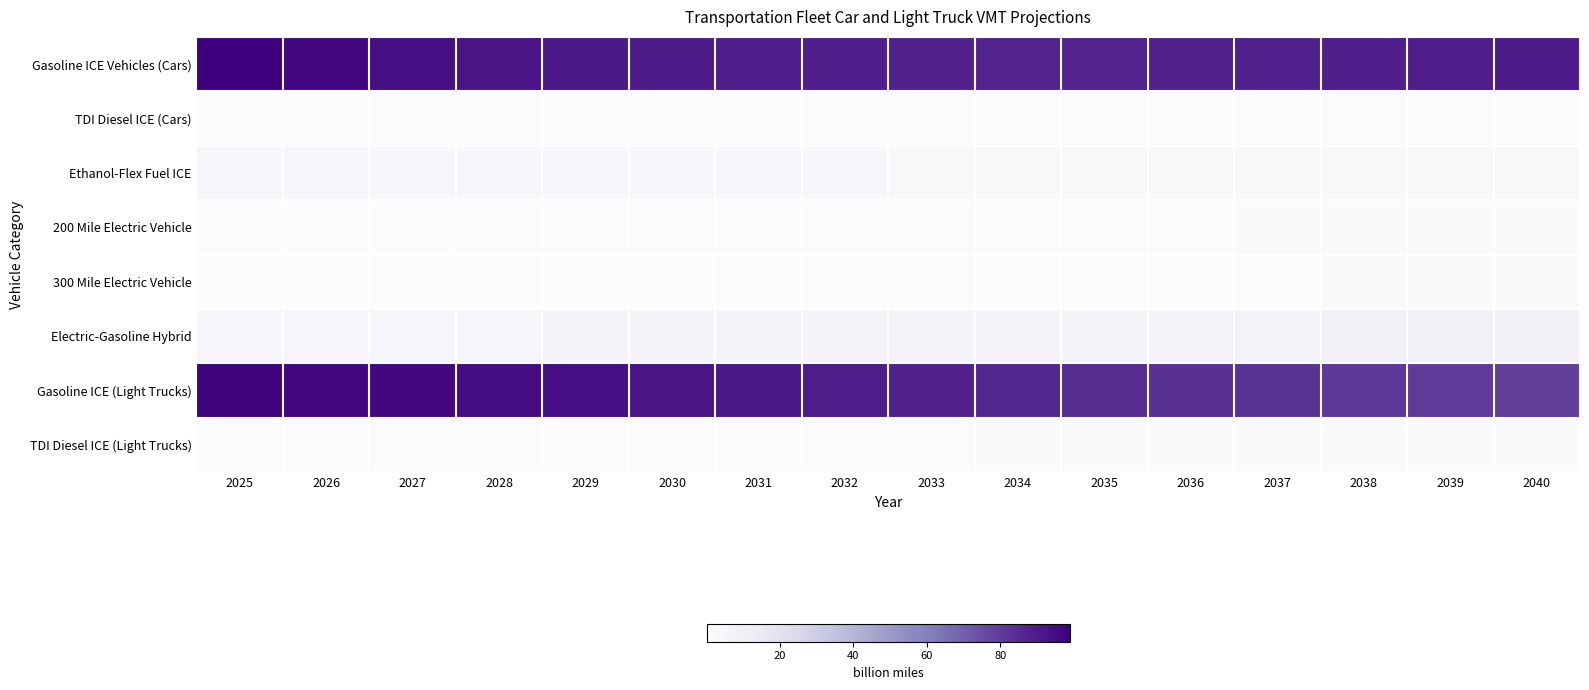

What is the total value across all series at 2038?

187.5